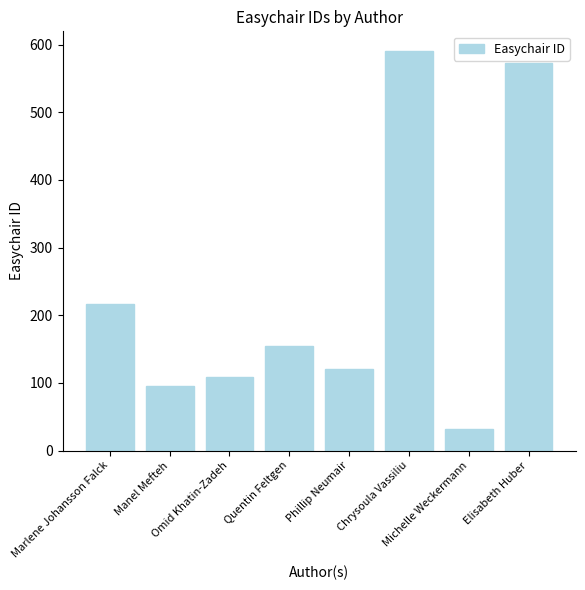

Where does the data first go above 155?

Marlene Johansson Falck